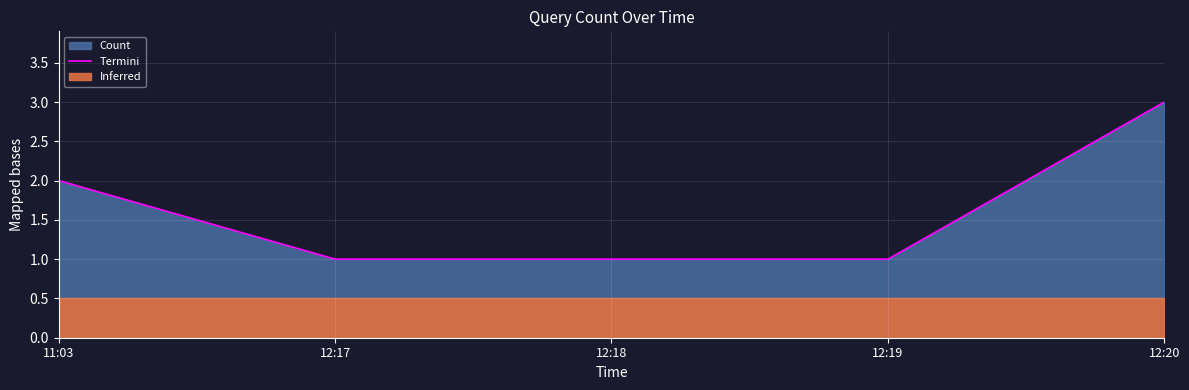

What is the average value?

2